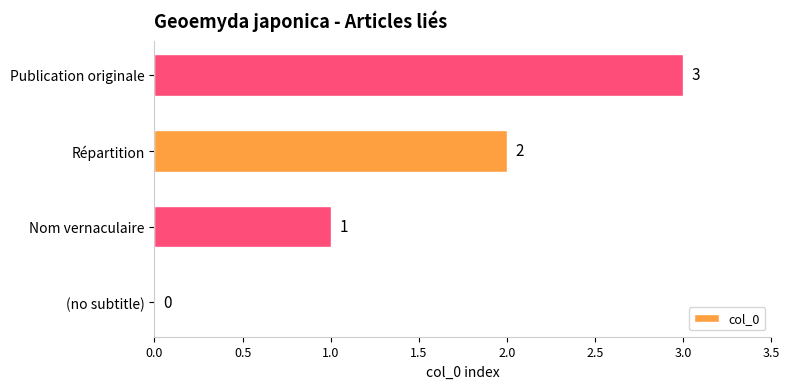

Count the number of categories in the chart.

4